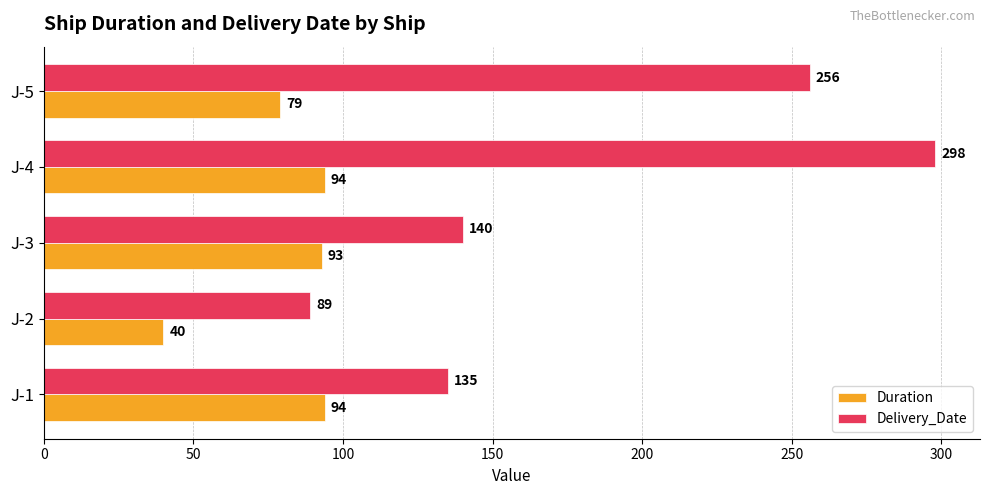

At J-3, list the series in order from smallest to largest.

Duration, Delivery_Date